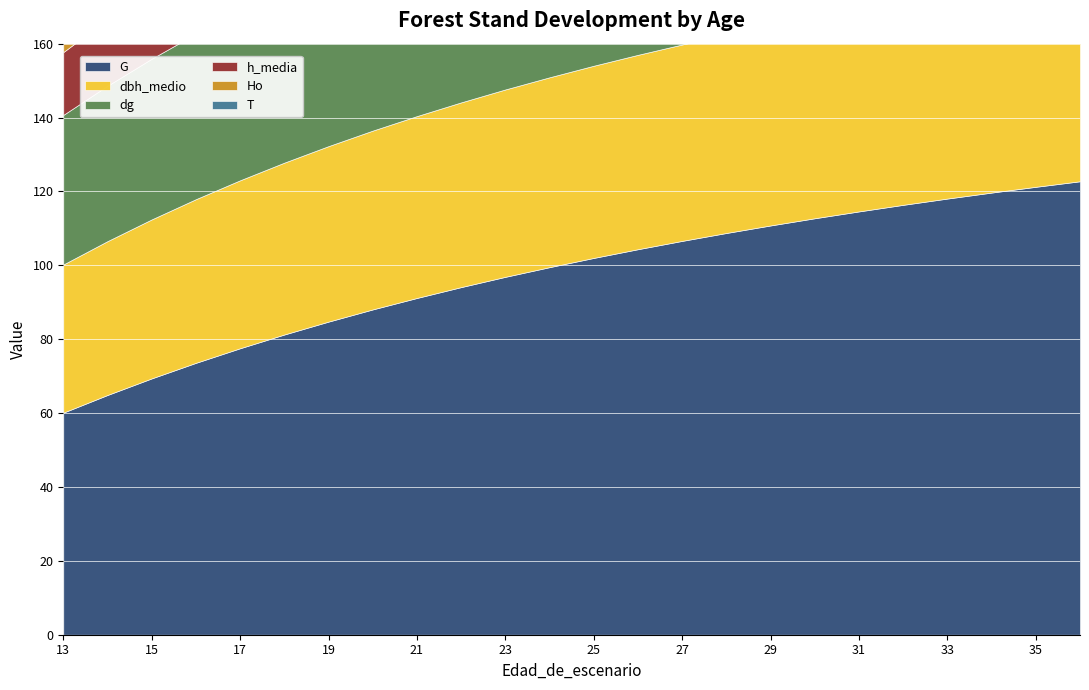

After their last crossing, which series has the higher values: T or h_media?

T